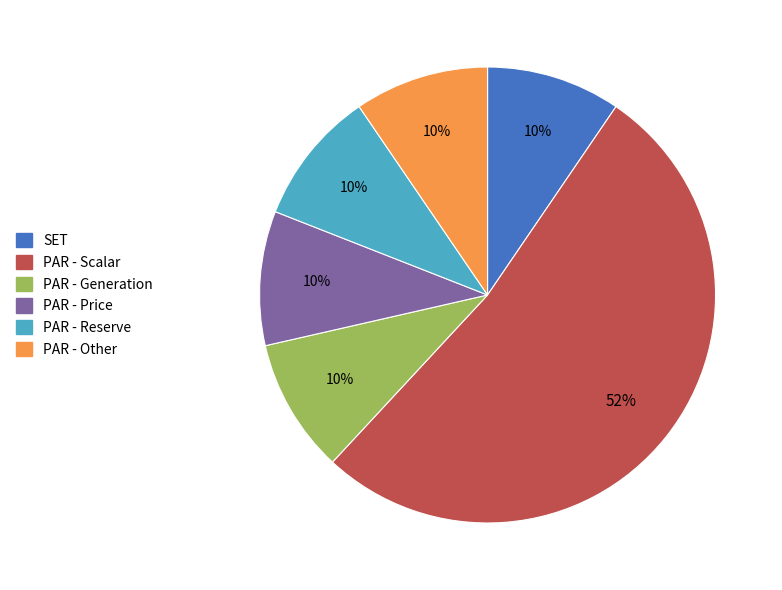

To the nearest percent, what is the average slice percentage?

17%